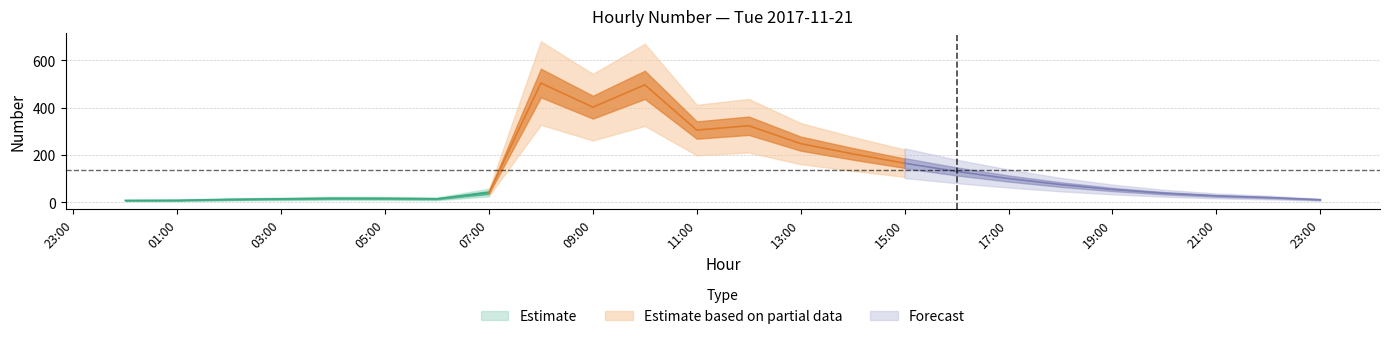

What is the difference between the second highest and minimum values?

489.1